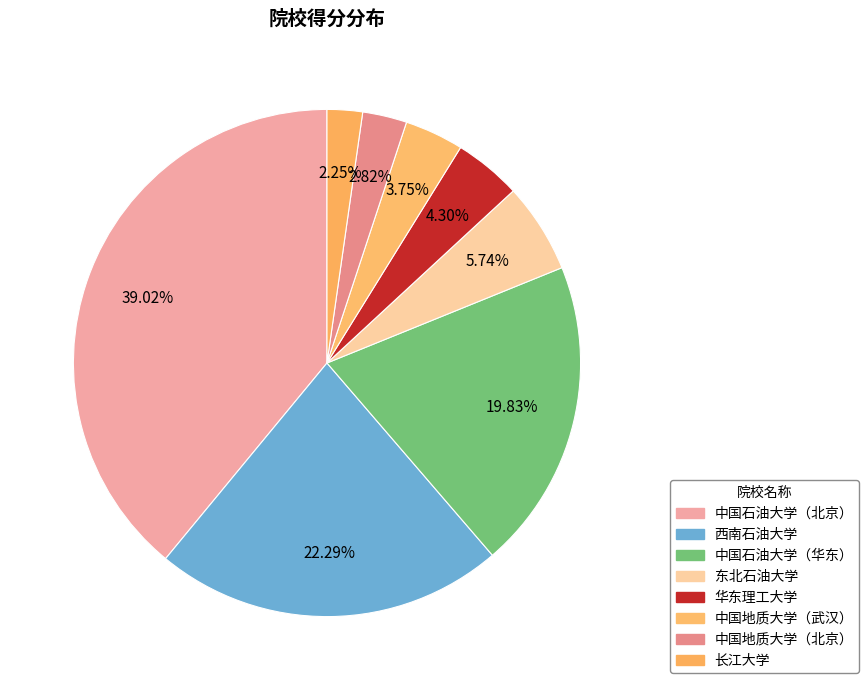

Is 中国石油大学（华东） the majority of the pie?

No